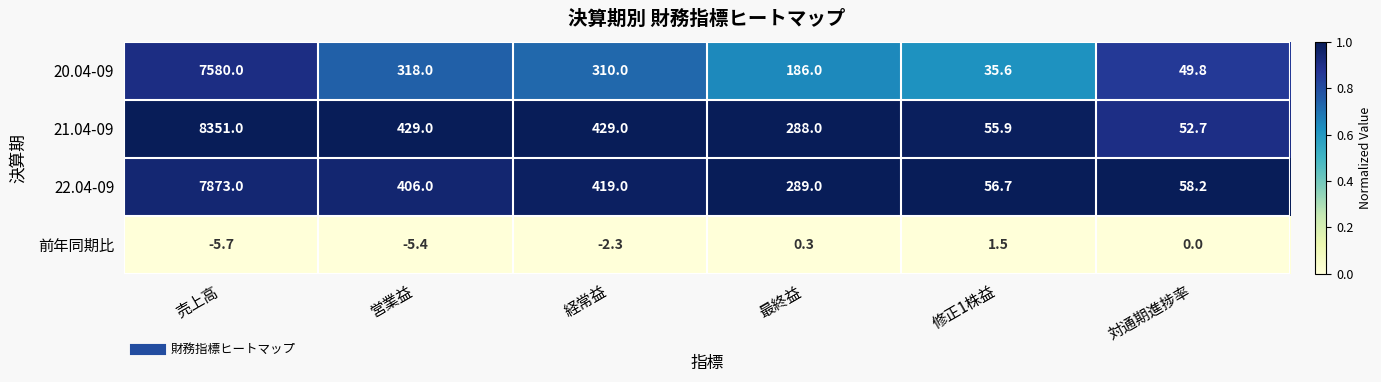

At which category does the chart reach its minimum across all series?

売上高